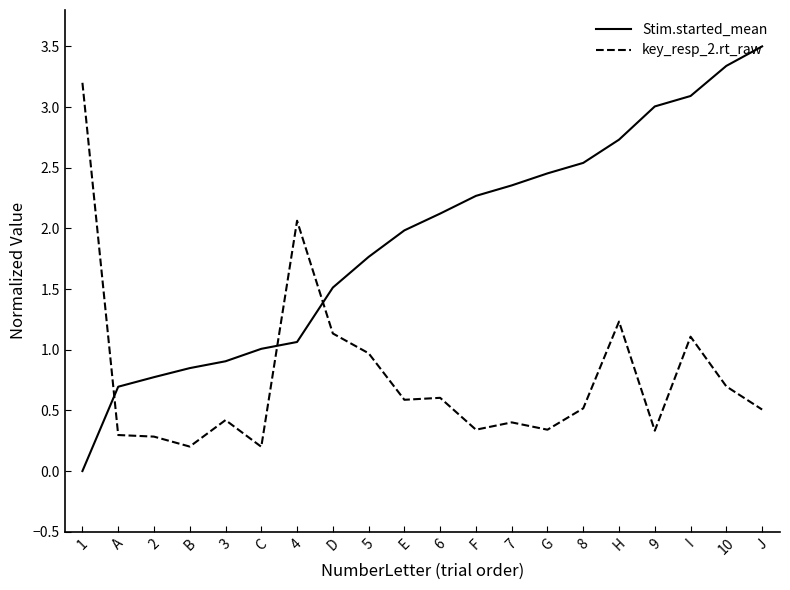

Where do Stim.started_mean and key_resp_2.rt_raw first cross each other?

1 and A